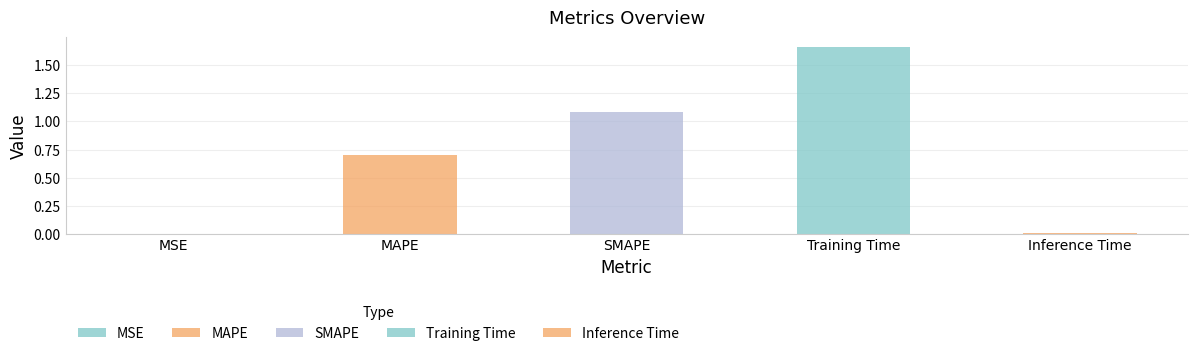

What is the sum of all values?

3.5